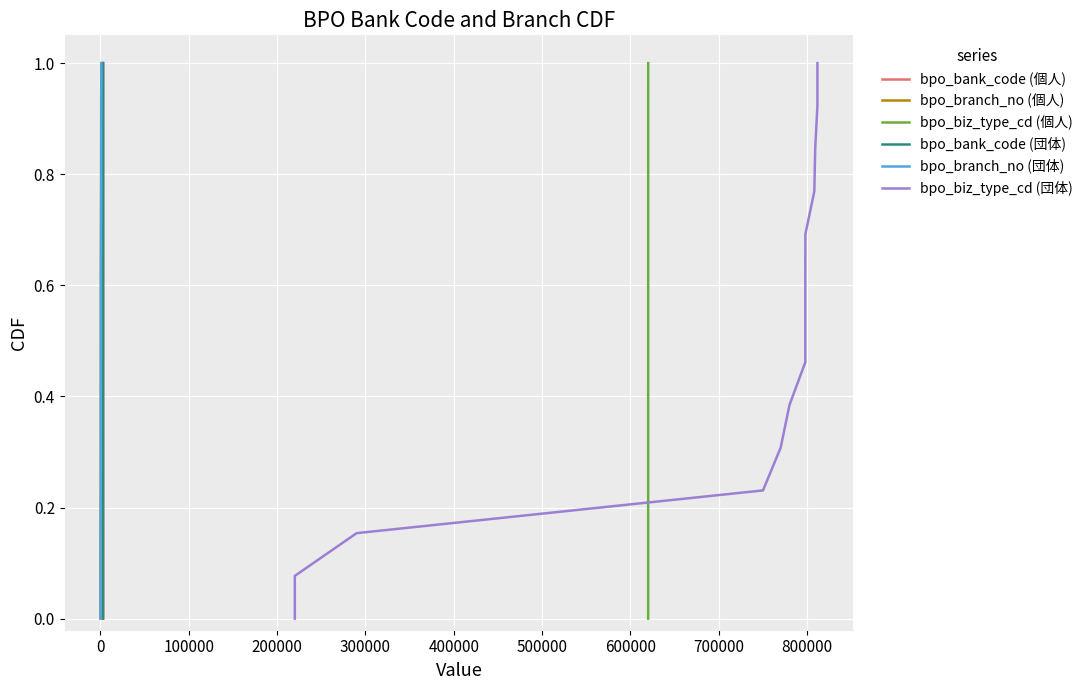

Is it true that bpo_bank_code (団体) equals 0.4 at 13?

False